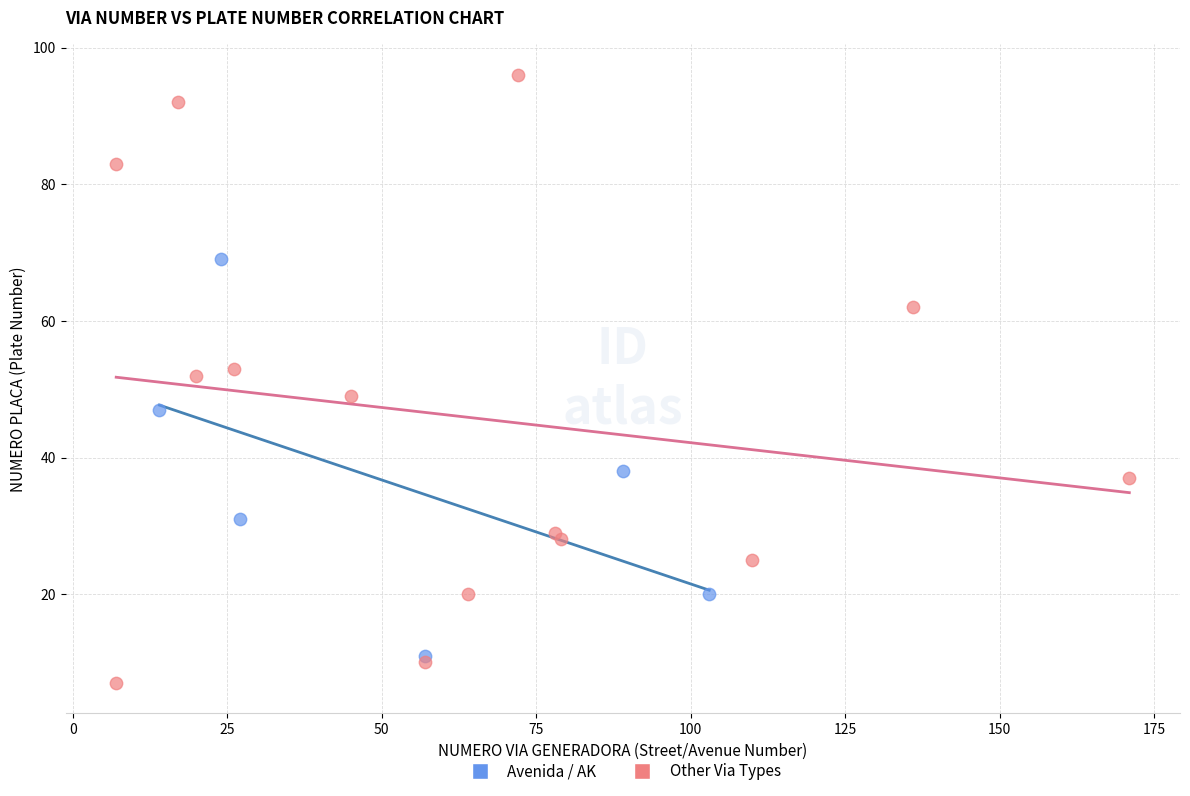

Which series has the widest spread of Y values?

Other Via Types